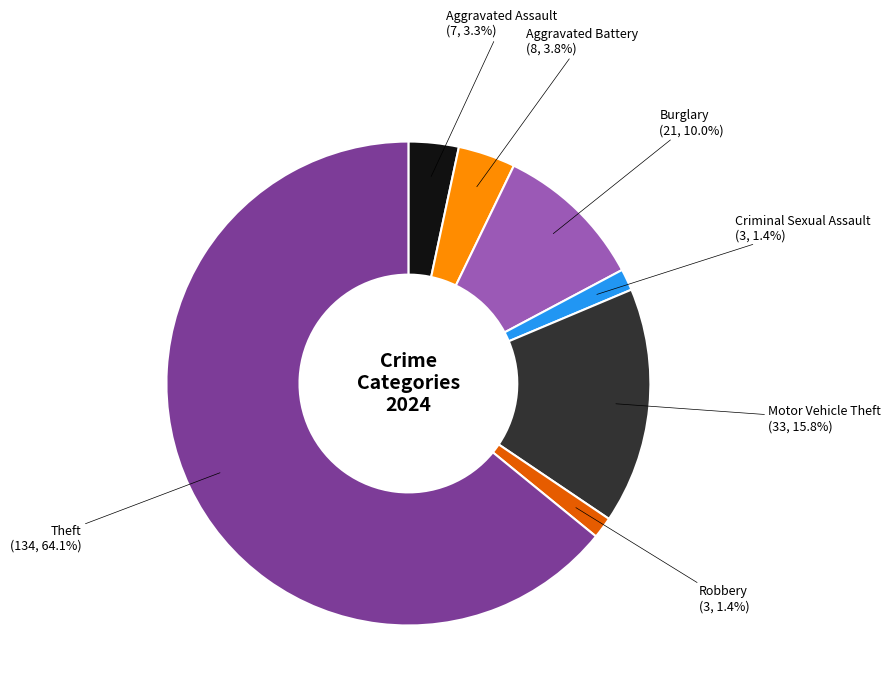

True or false: Motor Vehicle Theft accounts for 3% of the total.

False